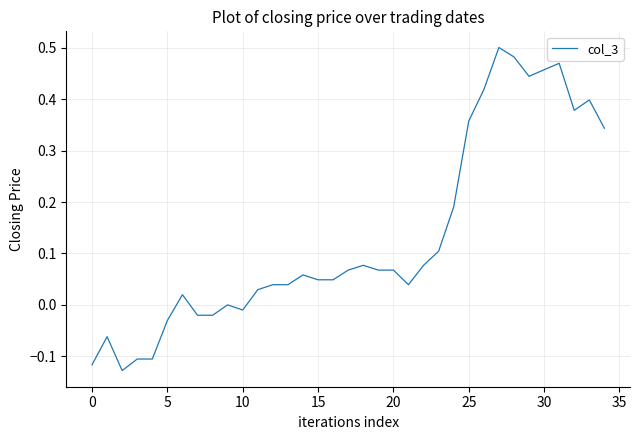

What is the difference between the maximum and minimum values?

0.6